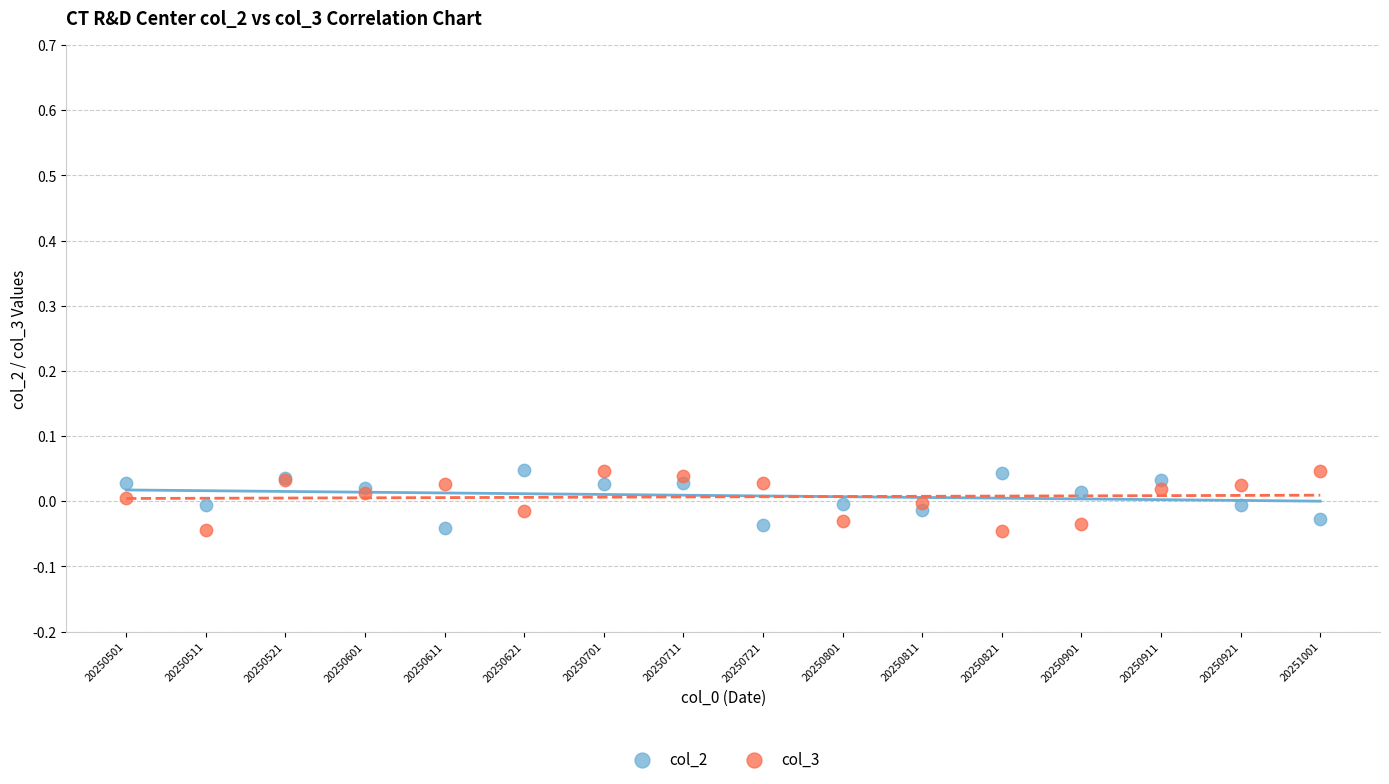

What are all the series names shown in the legend?

col_2, col_3